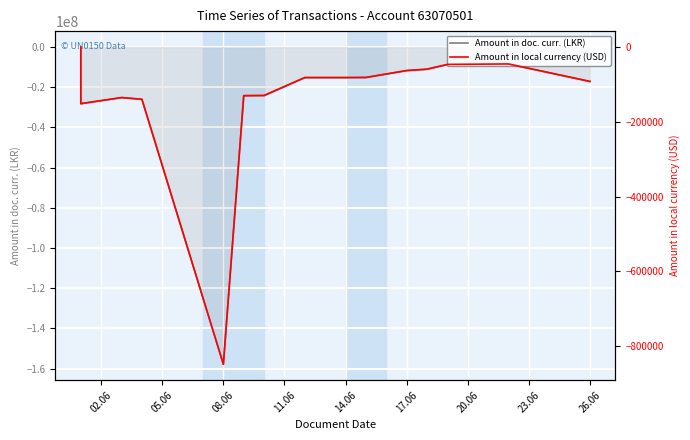

True or false: Amount in local currency (USD) and Amount in doc. curr. (LKR) intersect in this chart.

False